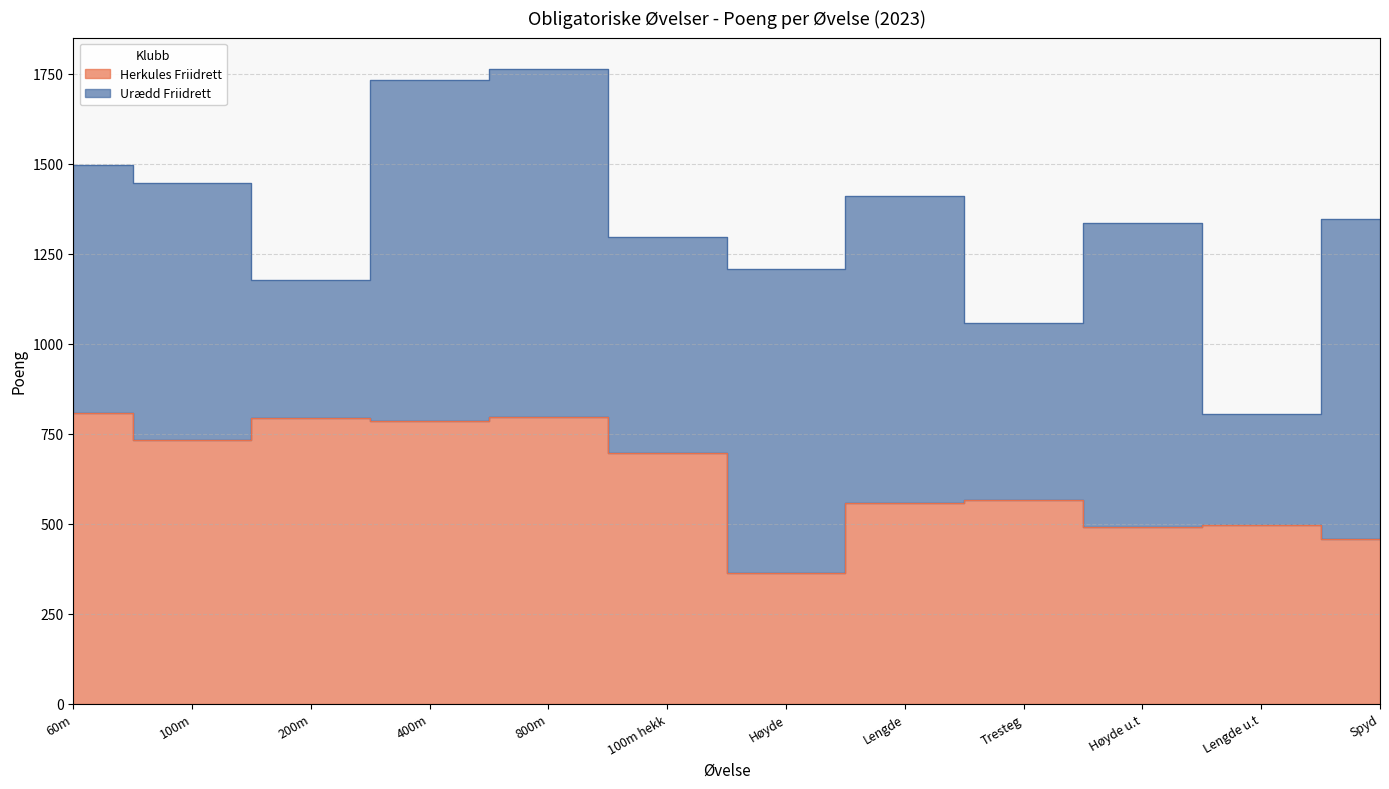

Approximately how many times larger is the value at Tresteg compared to 800m?

0.7